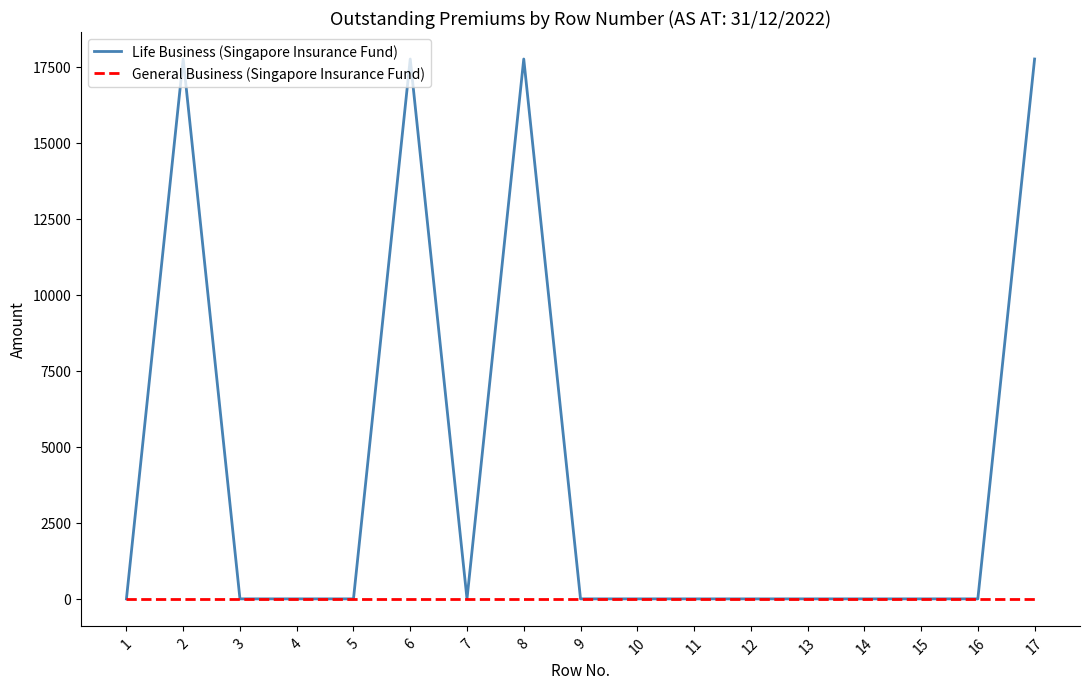

What is the difference between the maximum and minimum values in the Life Business (Singapore Insurance Fund) series?

17748